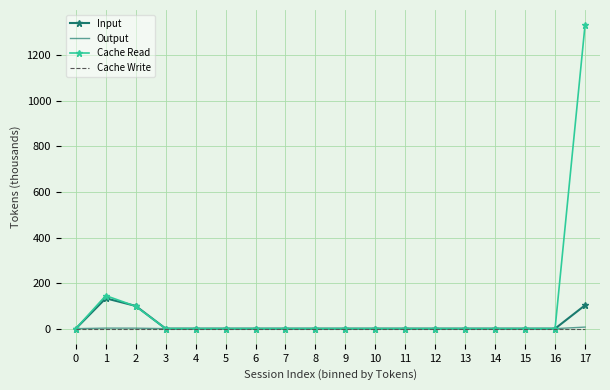

What is the difference between the Cache Read values at 17 and 10?

1332.5